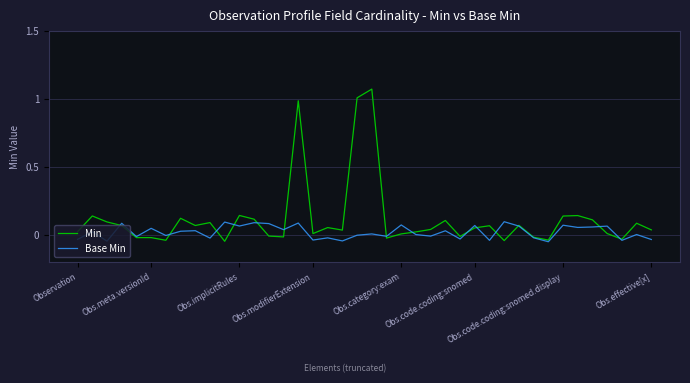

Which series has the widest spread of values?

Min